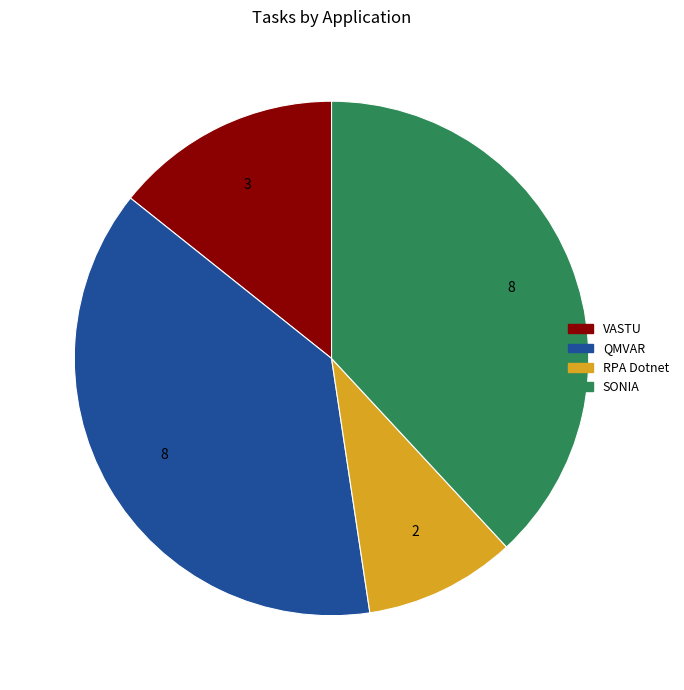

Which has a higher value, VASTU or SONIA?

SONIA